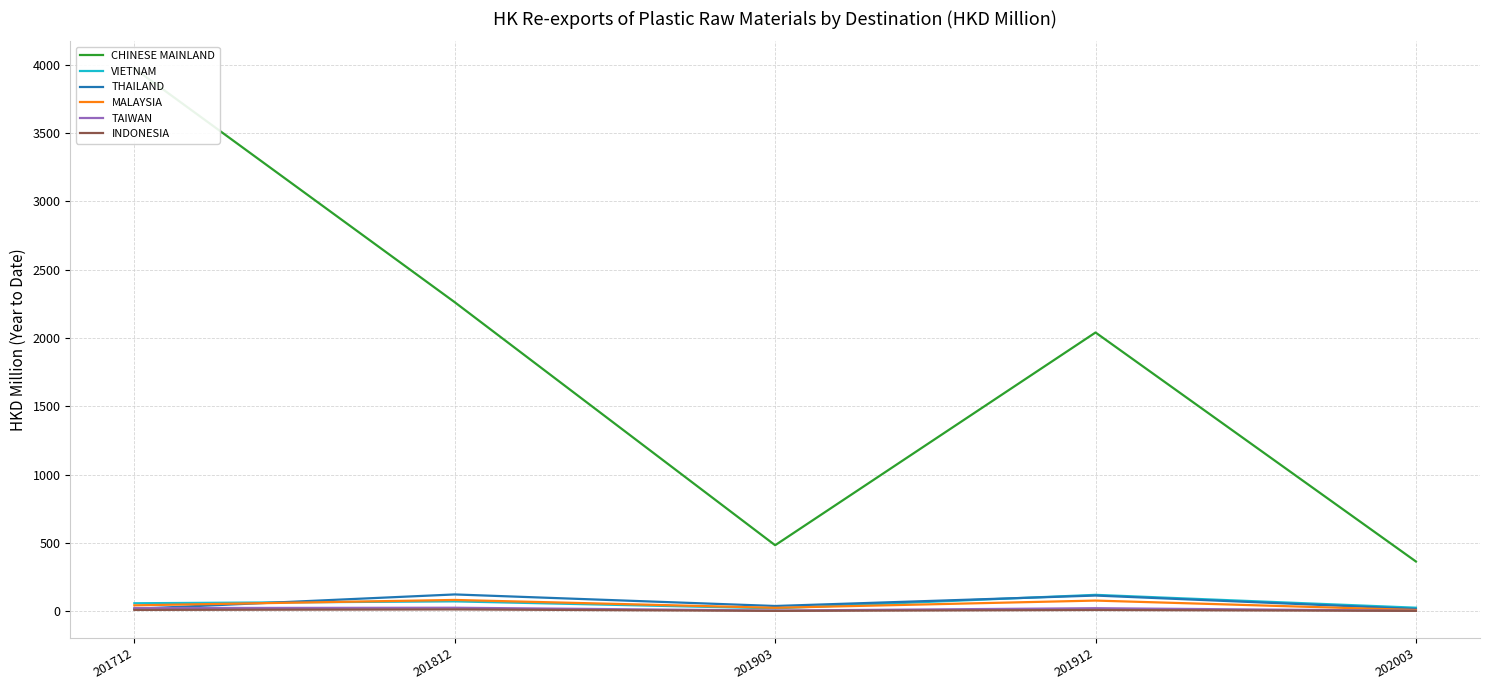

Rank the categories by THAILAND value from lowest to highest.

202003, 201712, 201903, 201912, 201812